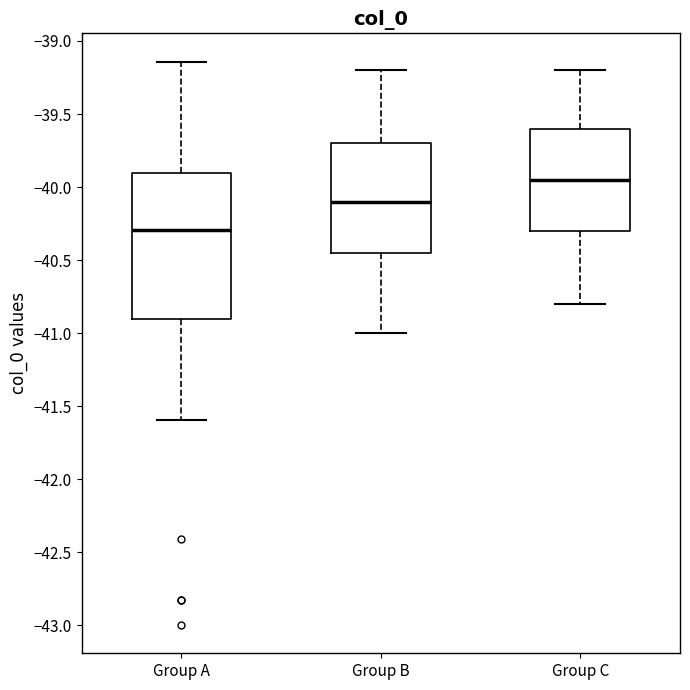

Where is the lower edge of the box for Group C on the y-axis? The values are not printed on the chart, so give them approximately, as read against the axis.

-40.30